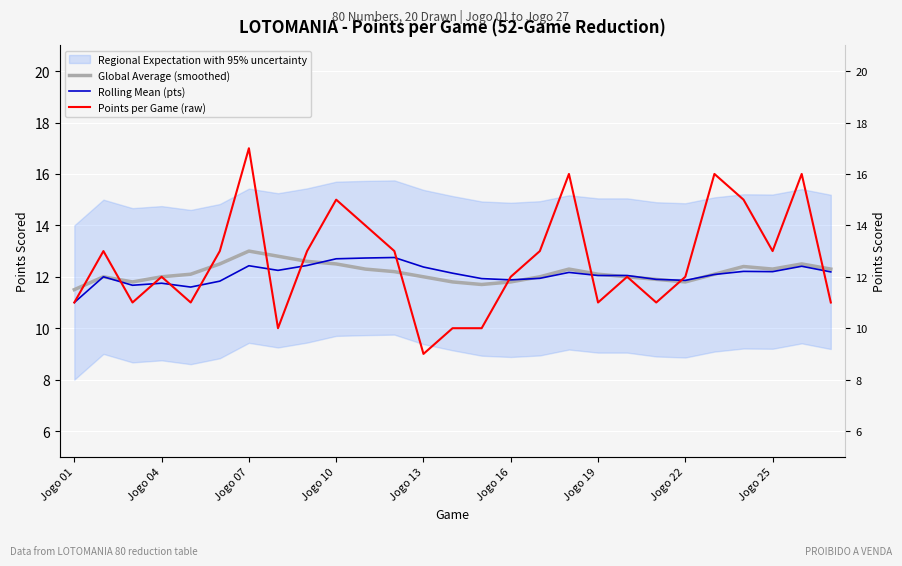

What is the difference between the second highest and minimum values in the Rolling Mean (pts) series?

1.7